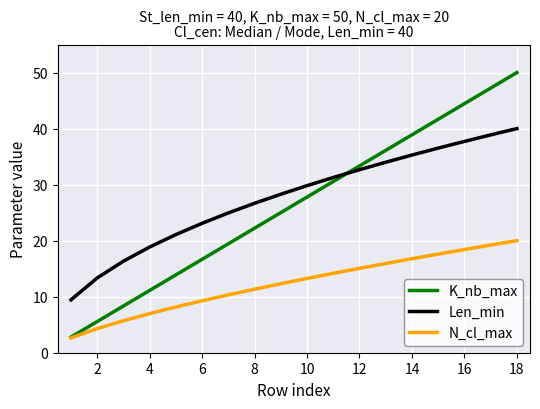

Rank the series by their maximum value, from lowest to highest.

N_cl_max, Len_min, K_nb_max